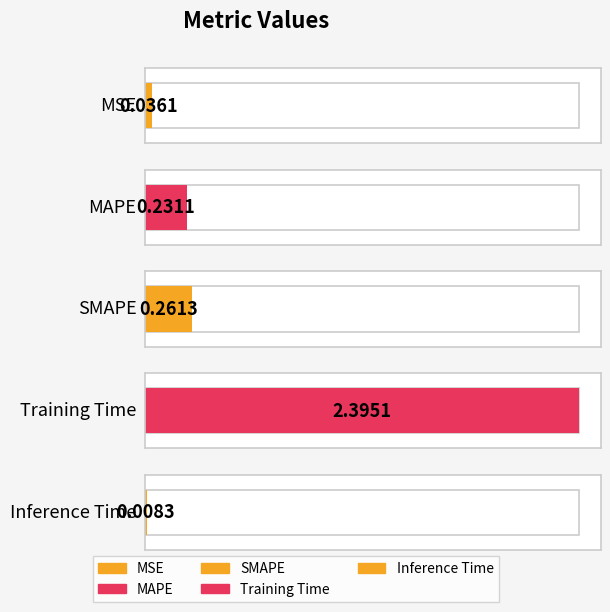

Reading right to left, list all the values displayed in this chart.

Inference Time=0.0	Training Time=2.4	SMAPE=0.3	MAPE=0.2	MSE=0.0